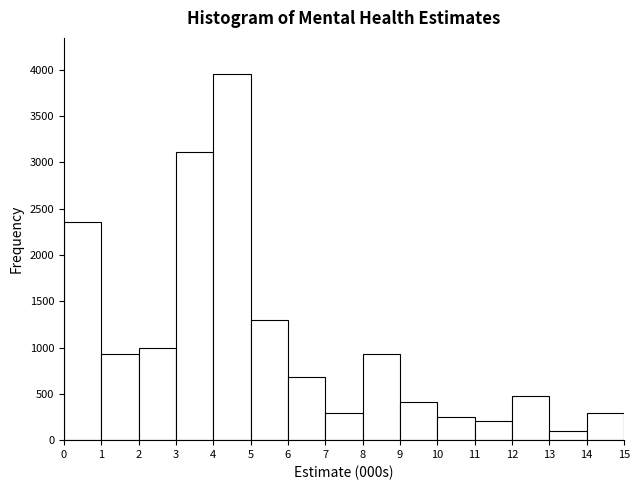

Reading left to right, transcribe this chart: for each bar, give the range it covers on the x-axis and its height. The values are not printed on the chart, so give them approximately, as read against the axis.

0 to 1: 2350
1 to 2: 950
2 to 3: 1000
3 to 4: 3100
4 to 5: 3950
5 to 6: 1300
6 to 7: 700
7 to 8: 300
8 to 9: 950
9 to 10: 400
10 to 11: 250
11 to 12: 200
12 to 13: 500
13 to 14: 100
14 to 15: 300